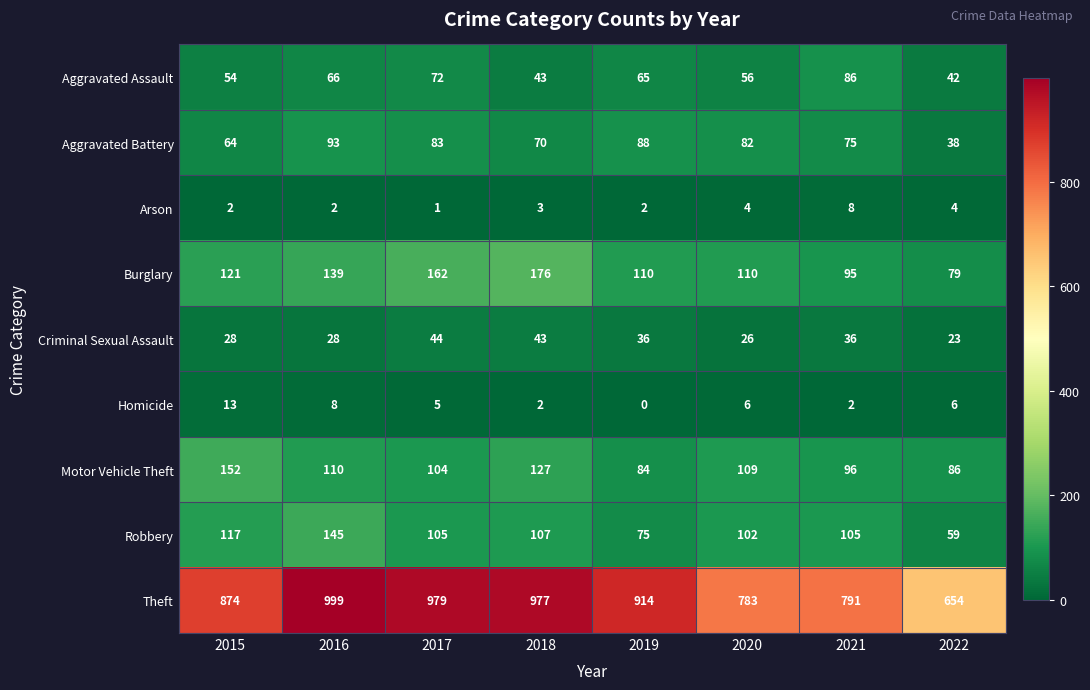

At which label does Arson reach its peak?

2021